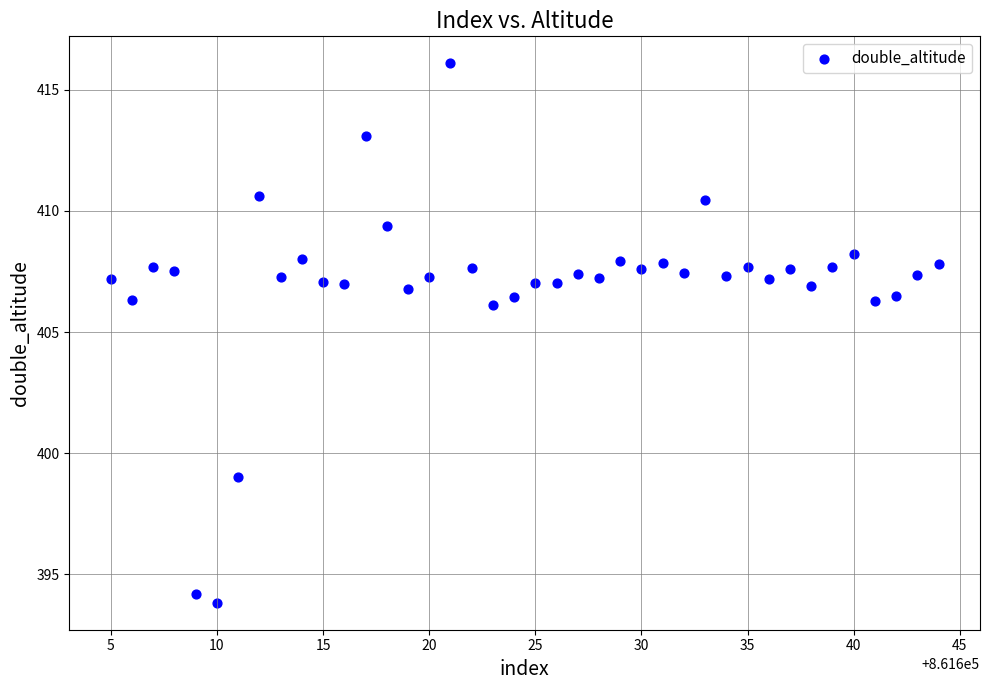

What is the range of Y values (max minus min)?

22.3